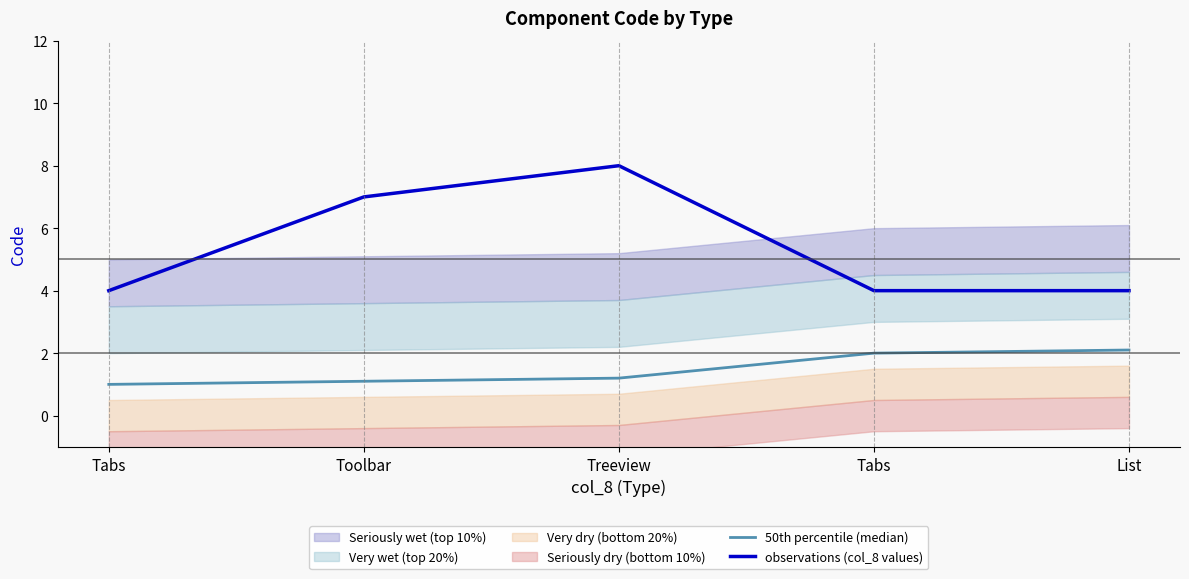

Reading right to left, what are all the values shown in this chart?

50th percentile (median): List=2.1	Tabs=2.0	Treeview=1.2	Toolbar=1.1	Tabs=1.0
observations (col_8 values): List=4.0	Tabs=4.0	Treeview=8.0	Toolbar=7.0	Tabs=4.0